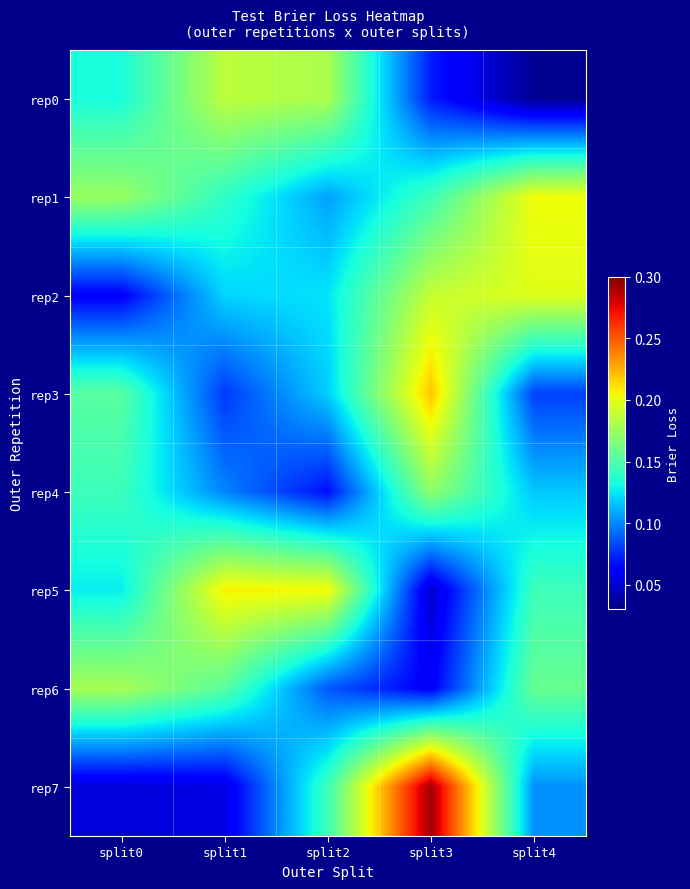

Which series has the largest range (max minus min)?

rep7